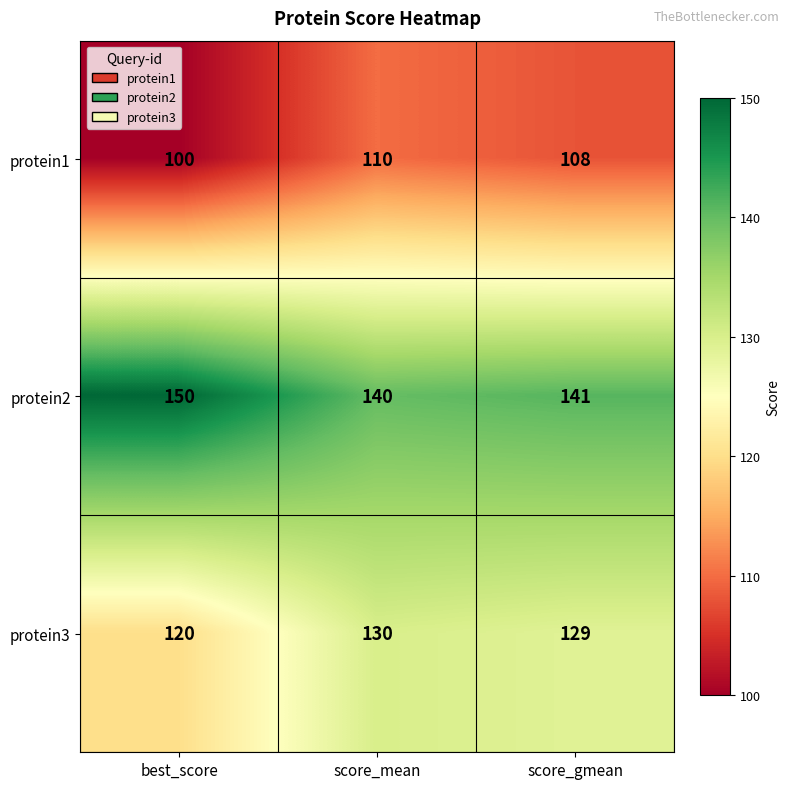

What is the greatest value displayed?

150